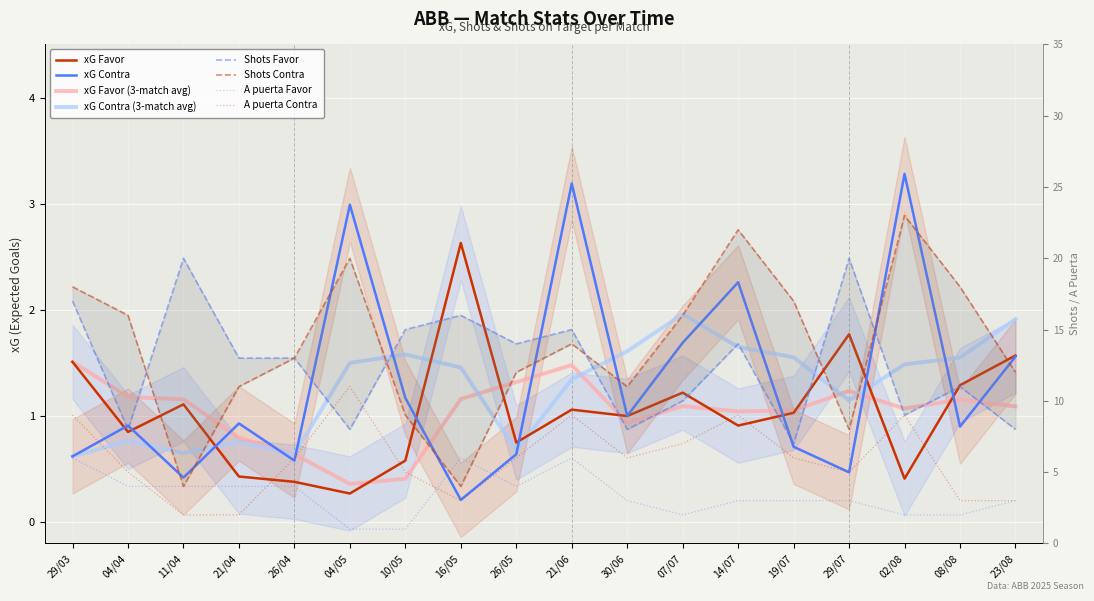

What position from the right is 11/04?

16